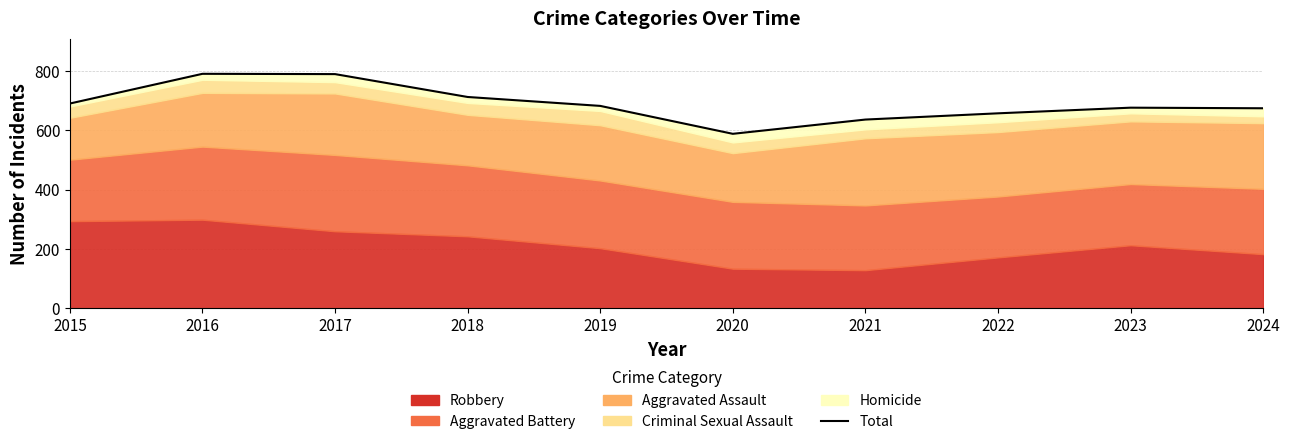

Where does the data first go above 682?

2015